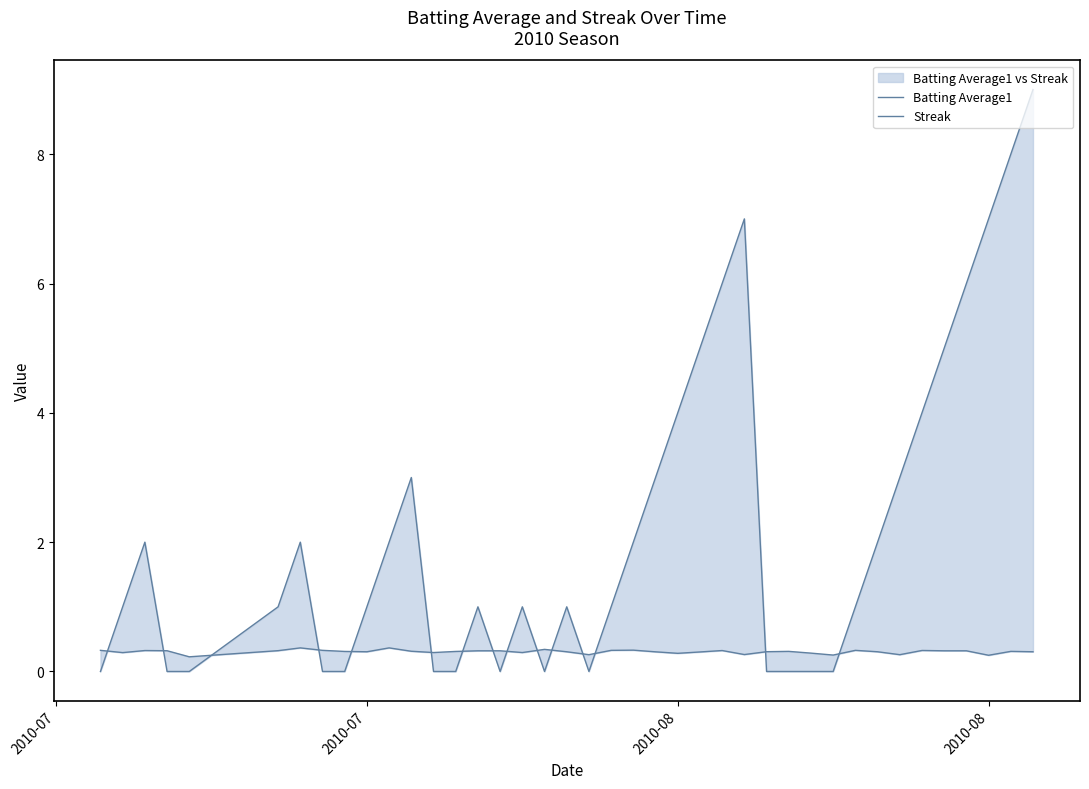

The value of Streak at 15 is -4.9. True or false?

False